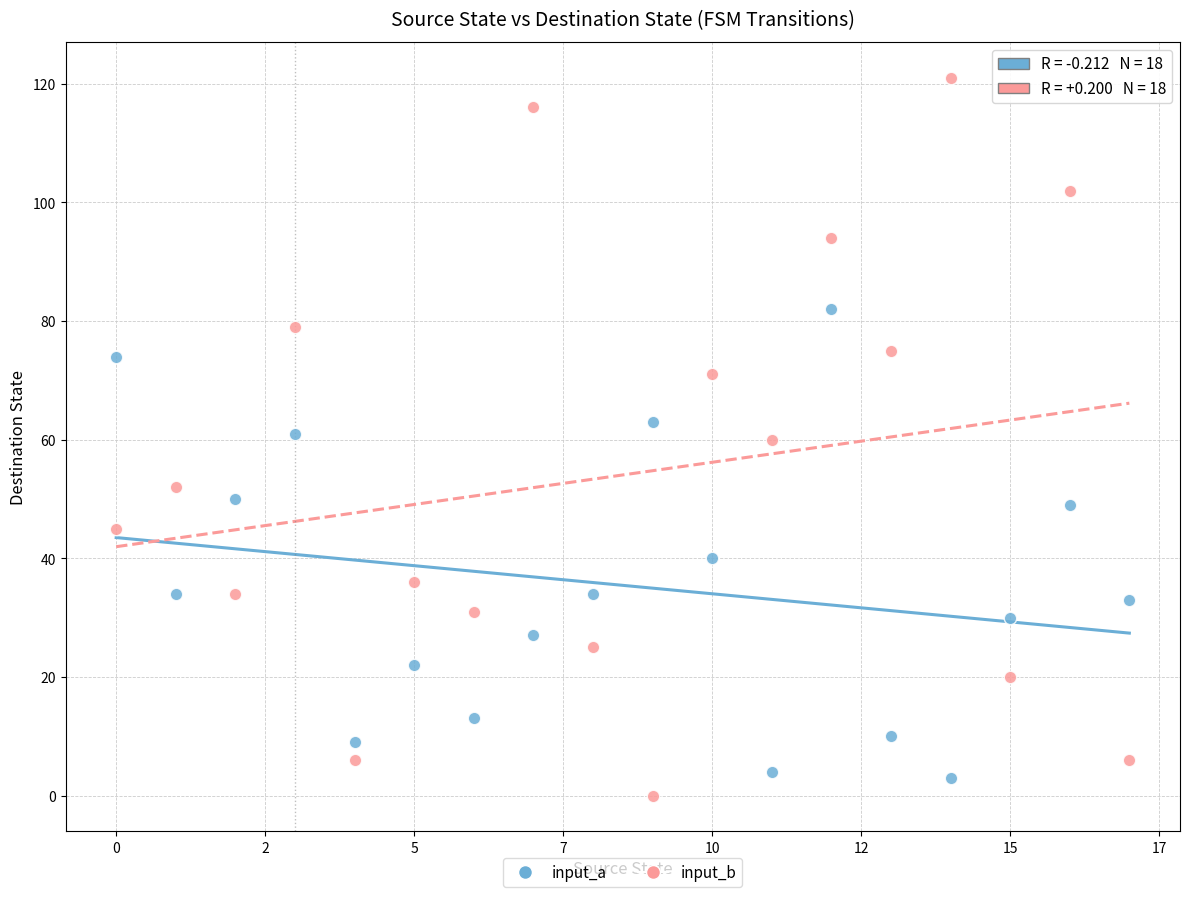

Across all data points, what is the range of Y values (max minus min)?

121